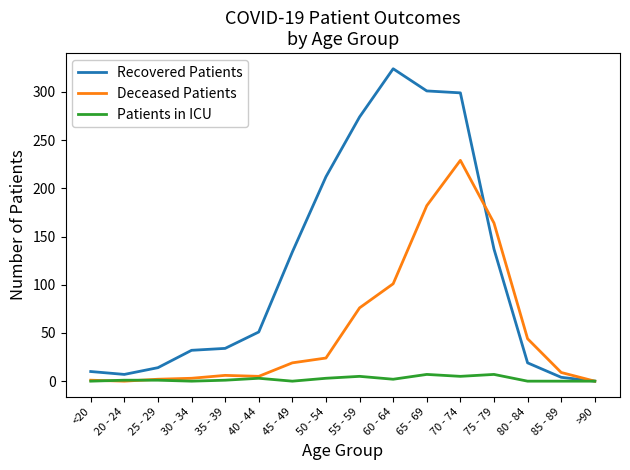

What is the spread (max minus min) of values at 85 - 89?

9